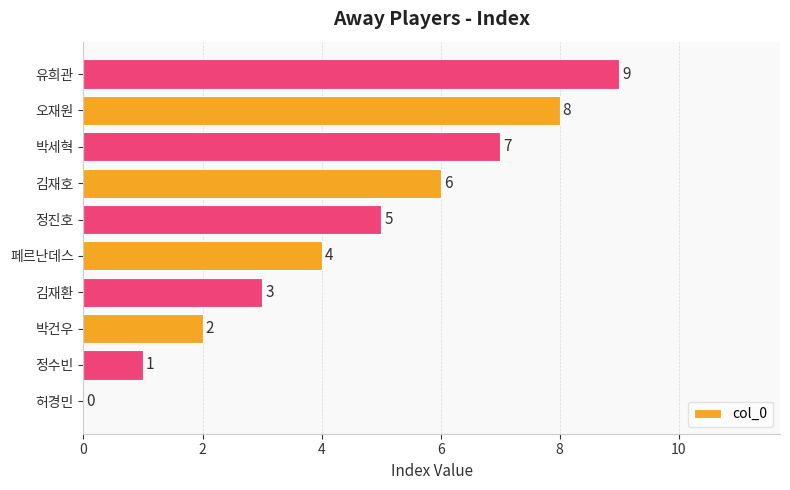

What is the ratio of the value at 김재환 to the value at 박세혁?

0.4